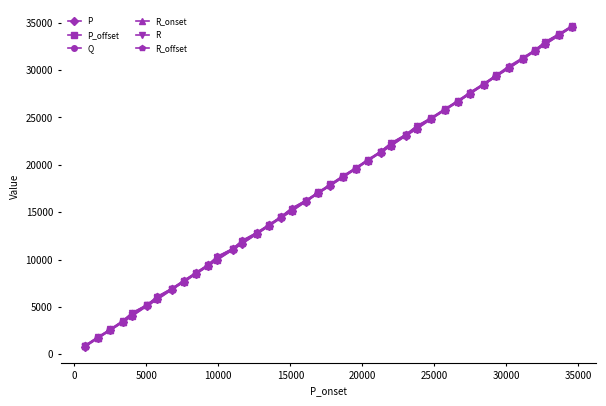

Which series has the widest spread of values?

P